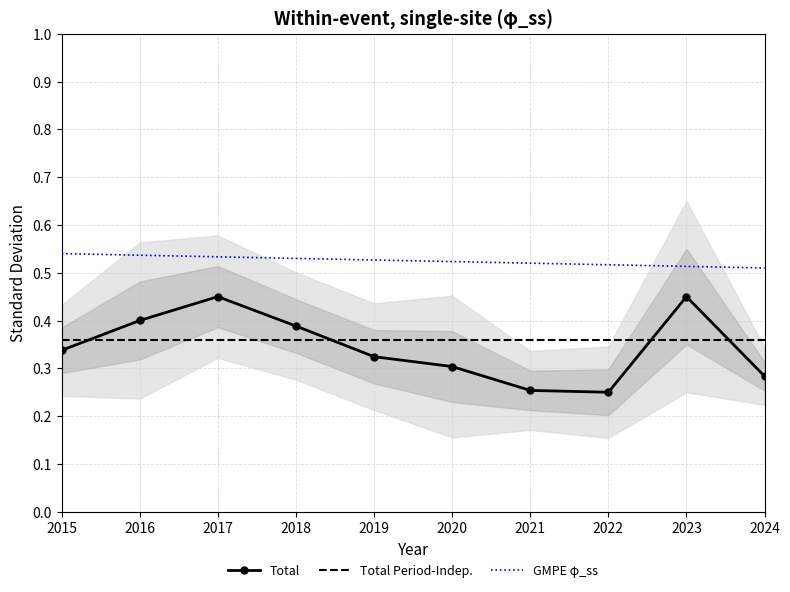

True or false: GMPE φ_ss and Total Period-Indep. cross at least once.

False